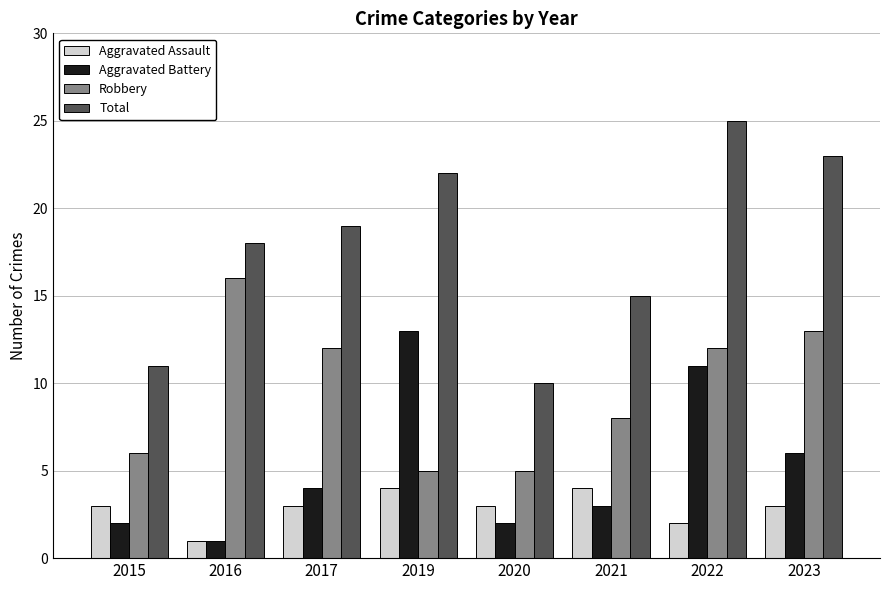

Reading right to left, extract all data points from this chart.

Aggravated Assault: 2023=3	2022=2	2021=4	2020=3	2019=4	2017=3	2016=1	2015=3
Aggravated Battery: 2023=6	2022=11	2021=3	2020=2	2019=13	2017=4	2016=1	2015=2
Robbery: 2023=13	2022=12	2021=8	2020=5	2019=5	2017=12	2016=16	2015=6
Total: 2023=23	2022=25	2021=15	2020=10	2019=22	2017=19	2016=18	2015=11